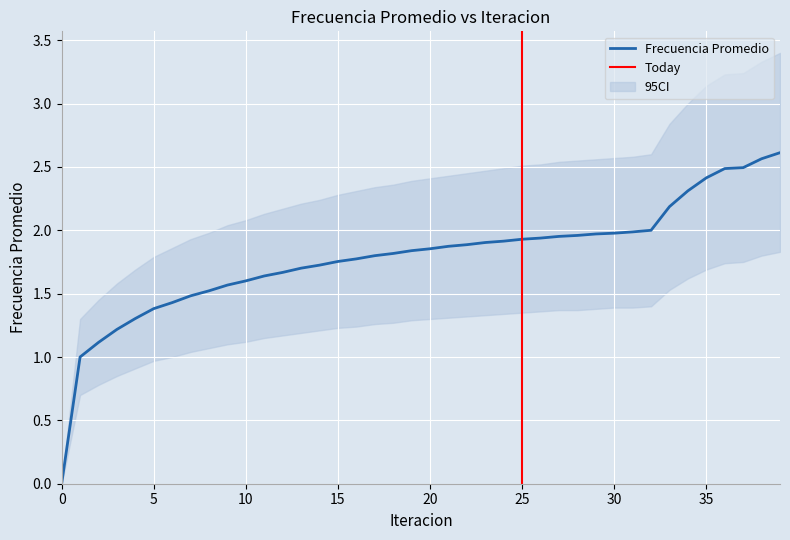

The Frecuencia Promedio series shows 0.6 at 32. True or false?

False